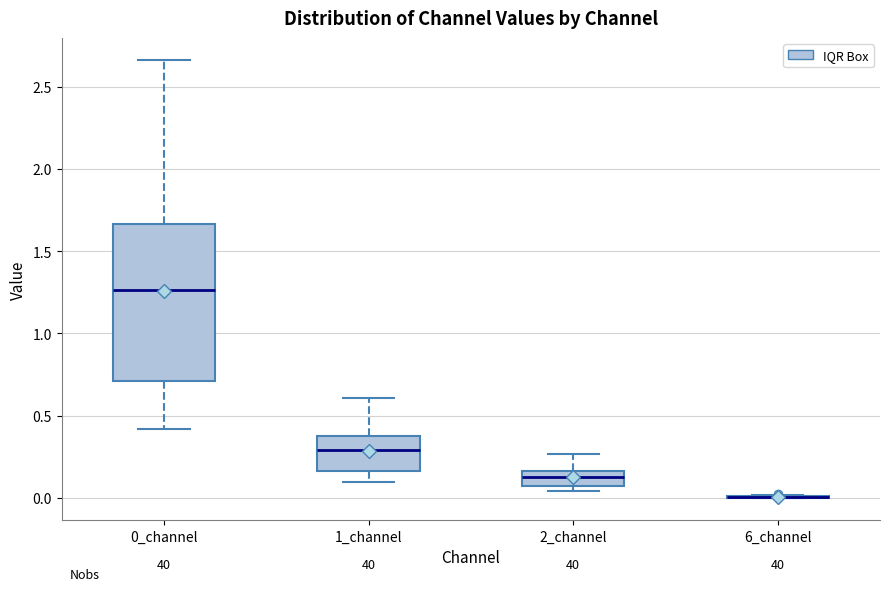

Which box is the tallest, from its lower edge to its upper edge?

0_channel